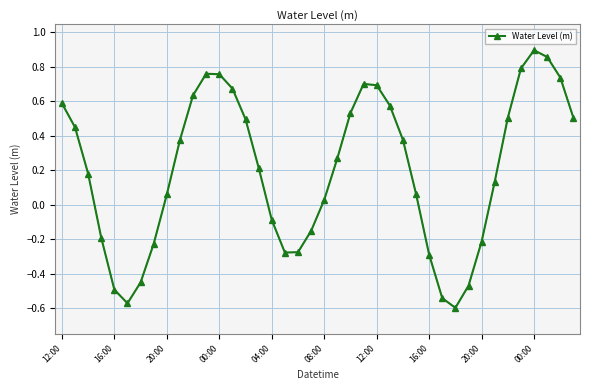

What is the difference between the second highest and second lowest values?

1.4